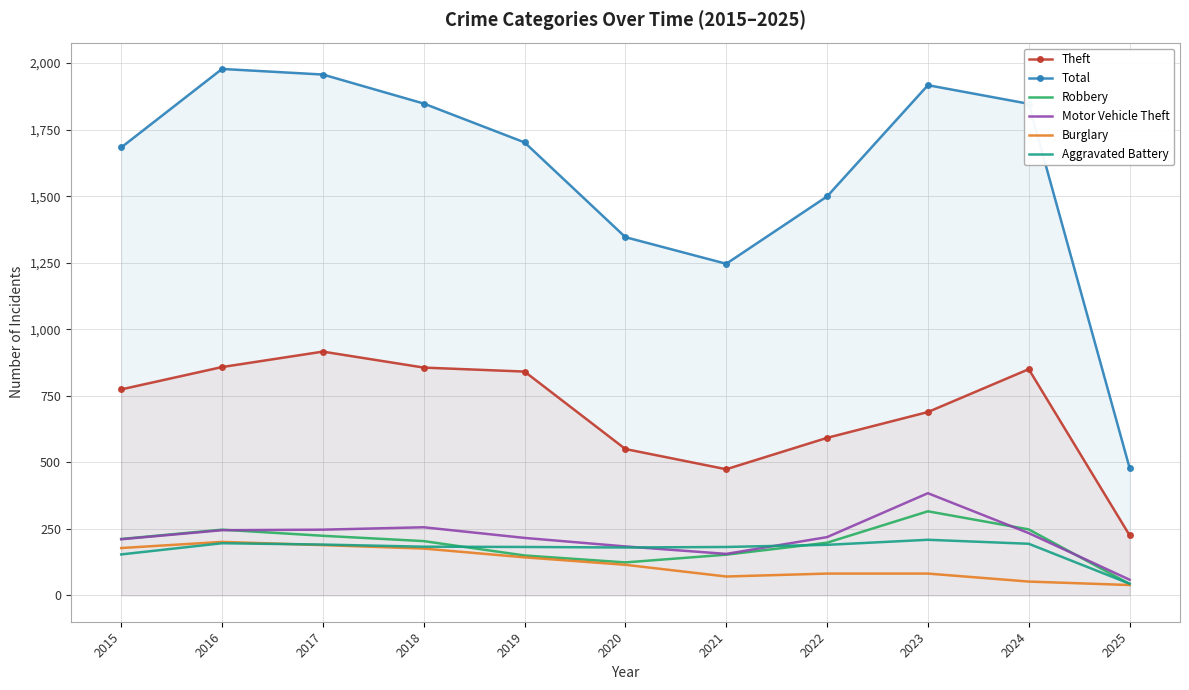

Does the chart have visible grid lines?

Yes